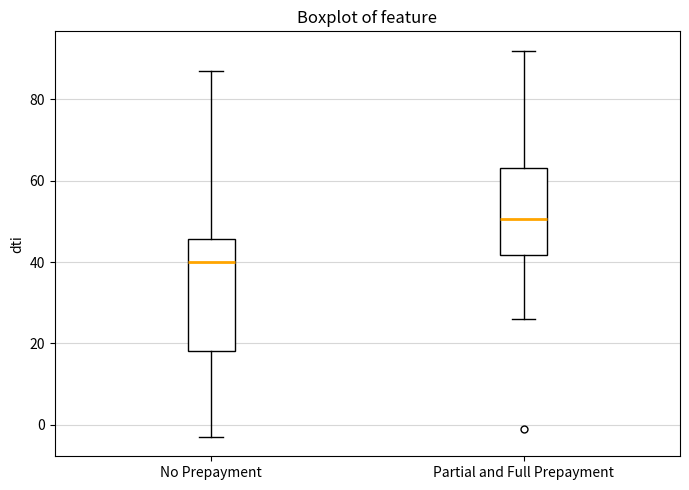

Which box is the tallest, from its lower edge to its upper edge?

No Prepayment